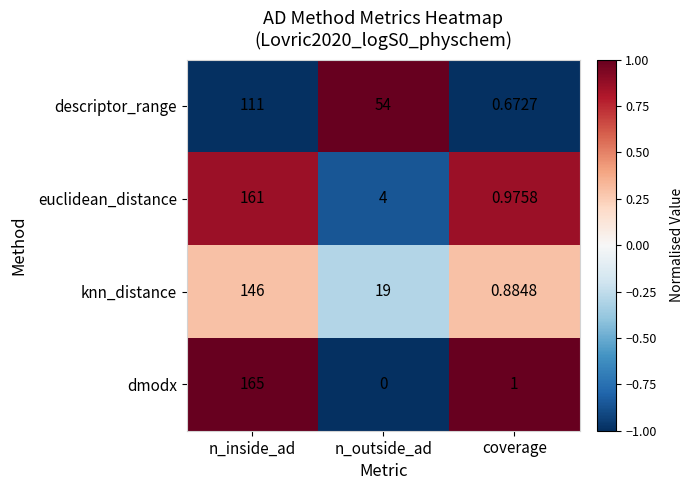

How many data points in euclidean_distance are less than 4?

1